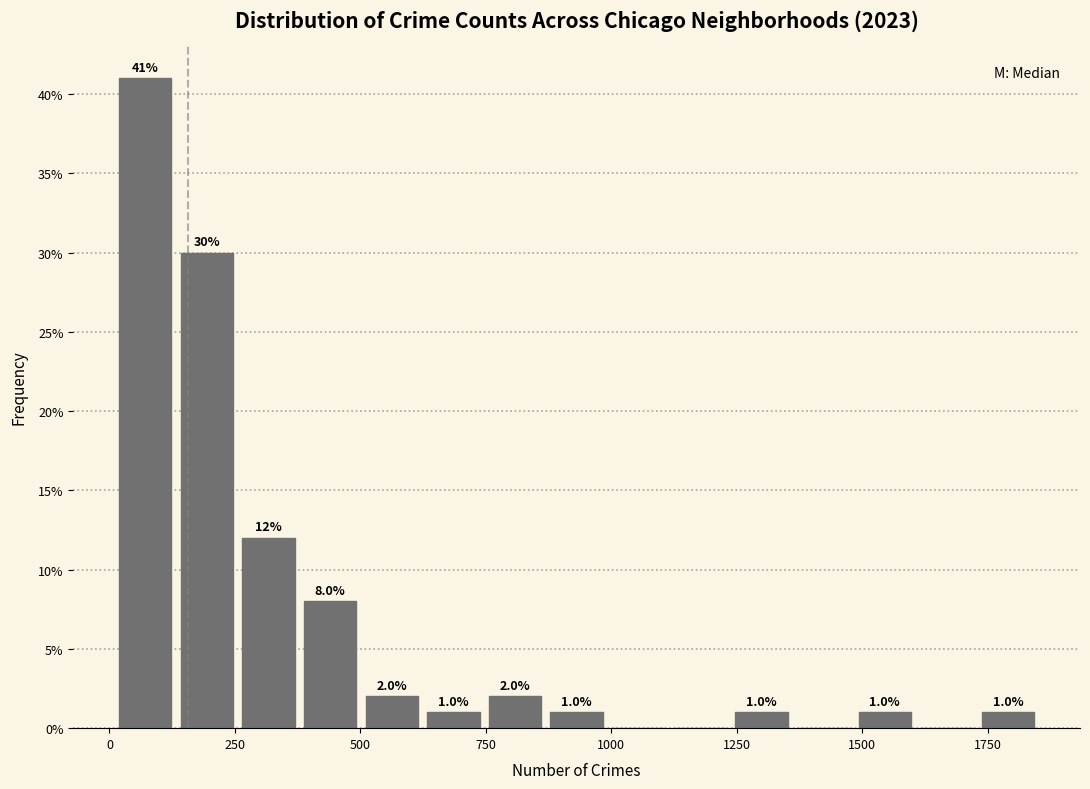

Read against the x-axis, roughly where is the centre of the tallest bar?

50